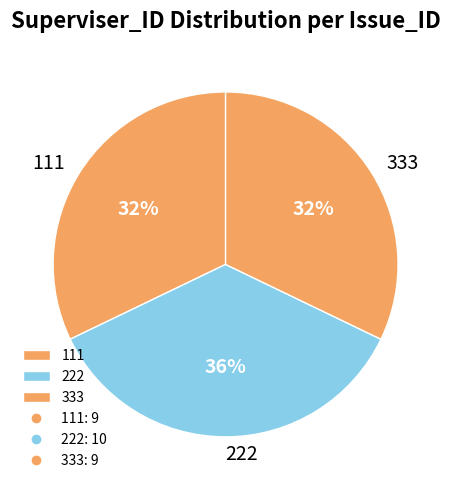

Approximately how many times larger is the value at 222 compared to 333?

1.1